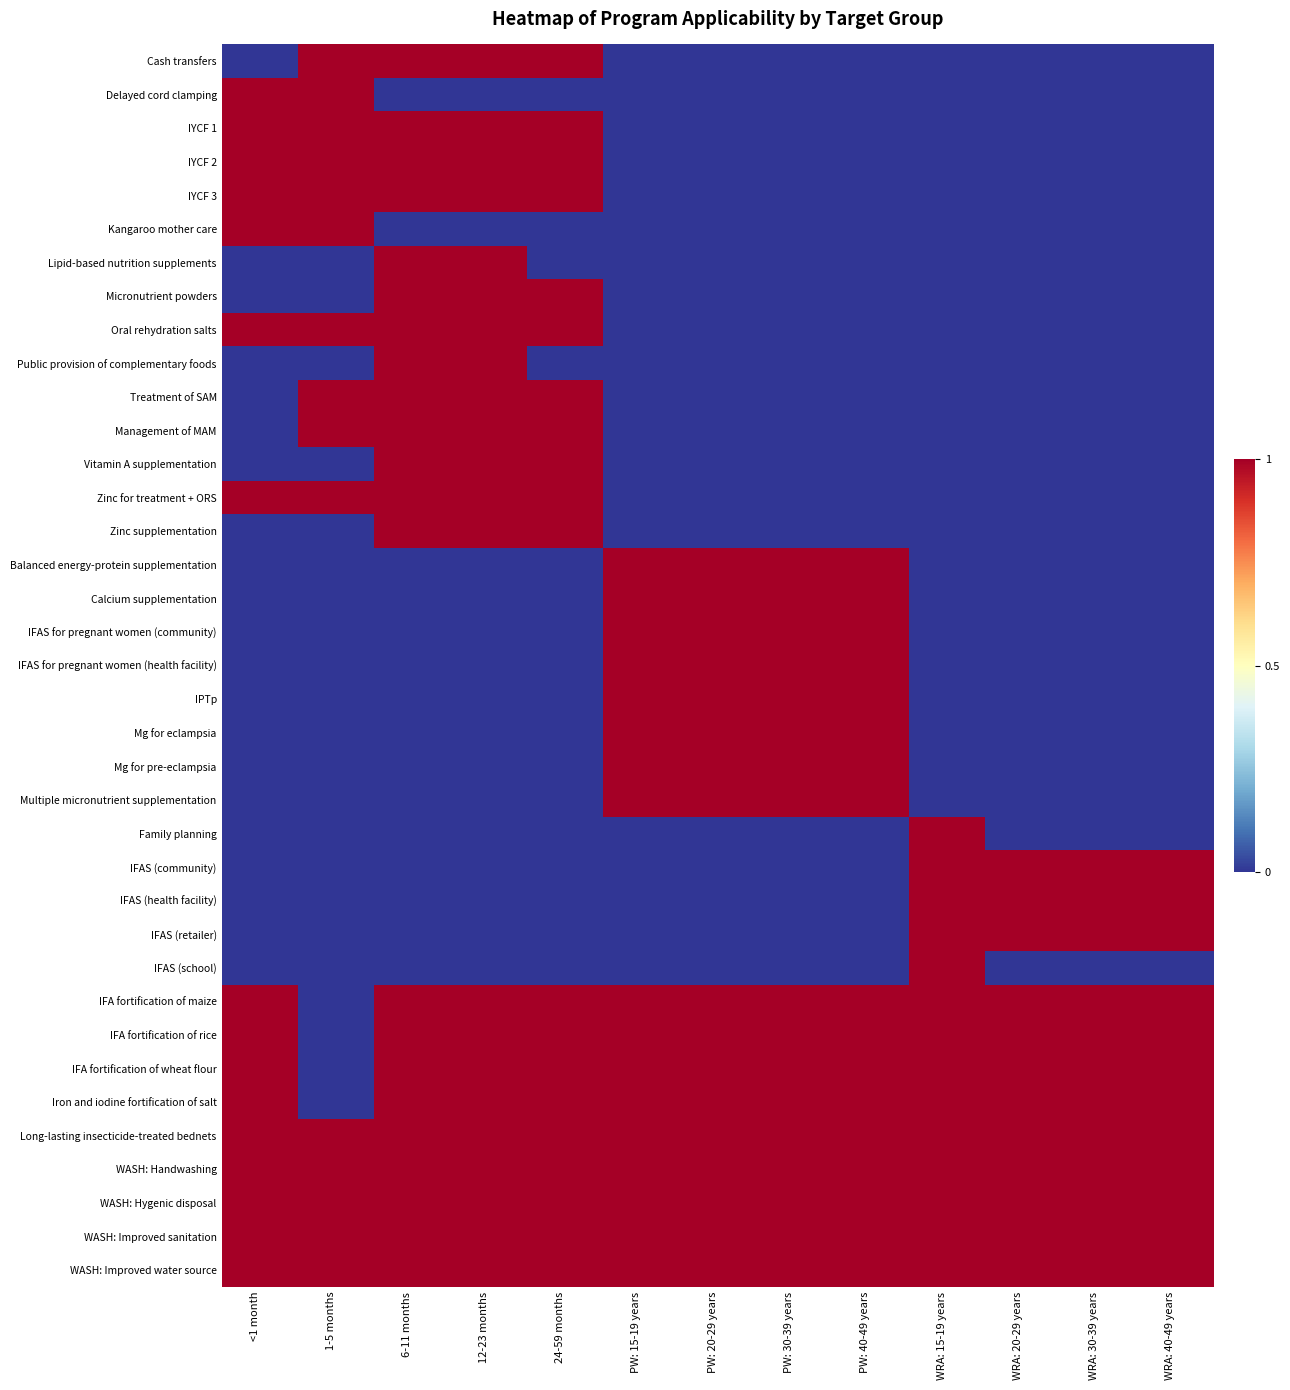

Reading right to left, transcribe all the data shown in this chart.

Cash transfers: WRA: 40-49 years=0	WRA: 30-39 years=0	WRA: 20-29 years=0	WRA: 15-19 years=0	PW: 40-49 years=0	PW: 30-39 years=0	PW: 20-29 years=0	PW: 15-19 years=0	24-59 months=1	12-23 months=1	6-11 months=1	1-5 months=1	<1 month=0
Delayed cord clamping: WRA: 40-49 years=0	WRA: 30-39 years=0	WRA: 20-29 years=0	WRA: 15-19 years=0	PW: 40-49 years=0	PW: 30-39 years=0	PW: 20-29 years=0	PW: 15-19 years=0	24-59 months=0	12-23 months=0	6-11 months=0	1-5 months=1	<1 month=1
IYCF 1: WRA: 40-49 years=0	WRA: 30-39 years=0	WRA: 20-29 years=0	WRA: 15-19 years=0	PW: 40-49 years=0	PW: 30-39 years=0	PW: 20-29 years=0	PW: 15-19 years=0	24-59 months=1	12-23 months=1	6-11 months=1	1-5 months=1	<1 month=1
IYCF 2: WRA: 40-49 years=0	WRA: 30-39 years=0	WRA: 20-29 years=0	WRA: 15-19 years=0	PW: 40-49 years=0	PW: 30-39 years=0	PW: 20-29 years=0	PW: 15-19 years=0	24-59 months=1	12-23 months=1	6-11 months=1	1-5 months=1	<1 month=1
IYCF 3: WRA: 40-49 years=0	WRA: 30-39 years=0	WRA: 20-29 years=0	WRA: 15-19 years=0	PW: 40-49 years=0	PW: 30-39 years=0	PW: 20-29 years=0	PW: 15-19 years=0	24-59 months=1	12-23 months=1	6-11 months=1	1-5 months=1	<1 month=1
Kangaroo mother care: WRA: 40-49 years=0	WRA: 30-39 years=0	WRA: 20-29 years=0	WRA: 15-19 years=0	PW: 40-49 years=0	PW: 30-39 years=0	PW: 20-29 years=0	PW: 15-19 years=0	24-59 months=0	12-23 months=0	6-11 months=0	1-5 months=1	<1 month=1
Lipid-based nutrition supplements: WRA: 40-49 years=0	WRA: 30-39 years=0	WRA: 20-29 years=0	WRA: 15-19 years=0	PW: 40-49 years=0	PW: 30-39 years=0	PW: 20-29 years=0	PW: 15-19 years=0	24-59 months=0	12-23 months=1	6-11 months=1	1-5 months=0	<1 month=0
Micronutrient powders: WRA: 40-49 years=0	WRA: 30-39 years=0	WRA: 20-29 years=0	WRA: 15-19 years=0	PW: 40-49 years=0	PW: 30-39 years=0	PW: 20-29 years=0	PW: 15-19 years=0	24-59 months=1	12-23 months=1	6-11 months=1	1-5 months=0	<1 month=0
Oral rehydration salts: WRA: 40-49 years=0	WRA: 30-39 years=0	WRA: 20-29 years=0	WRA: 15-19 years=0	PW: 40-49 years=0	PW: 30-39 years=0	PW: 20-29 years=0	PW: 15-19 years=0	24-59 months=1	12-23 months=1	6-11 months=1	1-5 months=1	<1 month=1
Public provision of complementary foods: WRA: 40-49 years=0	WRA: 30-39 years=0	WRA: 20-29 years=0	WRA: 15-19 years=0	PW: 40-49 years=0	PW: 30-39 years=0	PW: 20-29 years=0	PW: 15-19 years=0	24-59 months=0	12-23 months=1	6-11 months=1	1-5 months=0	<1 month=0
Treatment of SAM: WRA: 40-49 years=0	WRA: 30-39 years=0	WRA: 20-29 years=0	WRA: 15-19 years=0	PW: 40-49 years=0	PW: 30-39 years=0	PW: 20-29 years=0	PW: 15-19 years=0	24-59 months=1	12-23 months=1	6-11 months=1	1-5 months=1	<1 month=0
Management of MAM: WRA: 40-49 years=0	WRA: 30-39 years=0	WRA: 20-29 years=0	WRA: 15-19 years=0	PW: 40-49 years=0	PW: 30-39 years=0	PW: 20-29 years=0	PW: 15-19 years=0	24-59 months=1	12-23 months=1	6-11 months=1	1-5 months=1	<1 month=0
Vitamin A supplementation: WRA: 40-49 years=0	WRA: 30-39 years=0	WRA: 20-29 years=0	WRA: 15-19 years=0	PW: 40-49 years=0	PW: 30-39 years=0	PW: 20-29 years=0	PW: 15-19 years=0	24-59 months=1	12-23 months=1	6-11 months=1	1-5 months=0	<1 month=0
Zinc for treatment + ORS: WRA: 40-49 years=0	WRA: 30-39 years=0	WRA: 20-29 years=0	WRA: 15-19 years=0	PW: 40-49 years=0	PW: 30-39 years=0	PW: 20-29 years=0	PW: 15-19 years=0	24-59 months=1	12-23 months=1	6-11 months=1	1-5 months=1	<1 month=1
Zinc supplementation: WRA: 40-49 years=0	WRA: 30-39 years=0	WRA: 20-29 years=0	WRA: 15-19 years=0	PW: 40-49 years=0	PW: 30-39 years=0	PW: 20-29 years=0	PW: 15-19 years=0	24-59 months=1	12-23 months=1	6-11 months=1	1-5 months=0	<1 month=0
Balanced energy-protein supplementation: WRA: 40-49 years=0	WRA: 30-39 years=0	WRA: 20-29 years=0	WRA: 15-19 years=0	PW: 40-49 years=1	PW: 30-39 years=1	PW: 20-29 years=1	PW: 15-19 years=1	24-59 months=0	12-23 months=0	6-11 months=0	1-5 months=0	<1 month=0
Calcium supplementation: WRA: 40-49 years=0	WRA: 30-39 years=0	WRA: 20-29 years=0	WRA: 15-19 years=0	PW: 40-49 years=1	PW: 30-39 years=1	PW: 20-29 years=1	PW: 15-19 years=1	24-59 months=0	12-23 months=0	6-11 months=0	1-5 months=0	<1 month=0
IFAS for pregnant women (community): WRA: 40-49 years=0	WRA: 30-39 years=0	WRA: 20-29 years=0	WRA: 15-19 years=0	PW: 40-49 years=1	PW: 30-39 years=1	PW: 20-29 years=1	PW: 15-19 years=1	24-59 months=0	12-23 months=0	6-11 months=0	1-5 months=0	<1 month=0
IFAS for pregnant women (health facility): WRA: 40-49 years=0	WRA: 30-39 years=0	WRA: 20-29 years=0	WRA: 15-19 years=0	PW: 40-49 years=1	PW: 30-39 years=1	PW: 20-29 years=1	PW: 15-19 years=1	24-59 months=0	12-23 months=0	6-11 months=0	1-5 months=0	<1 month=0
IPTp: WRA: 40-49 years=0	WRA: 30-39 years=0	WRA: 20-29 years=0	WRA: 15-19 years=0	PW: 40-49 years=1	PW: 30-39 years=1	PW: 20-29 years=1	PW: 15-19 years=1	24-59 months=0	12-23 months=0	6-11 months=0	1-5 months=0	<1 month=0
Mg for eclampsia: WRA: 40-49 years=0	WRA: 30-39 years=0	WRA: 20-29 years=0	WRA: 15-19 years=0	PW: 40-49 years=1	PW: 30-39 years=1	PW: 20-29 years=1	PW: 15-19 years=1	24-59 months=0	12-23 months=0	6-11 months=0	1-5 months=0	<1 month=0
Mg for pre-eclampsia: WRA: 40-49 years=0	WRA: 30-39 years=0	WRA: 20-29 years=0	WRA: 15-19 years=0	PW: 40-49 years=1	PW: 30-39 years=1	PW: 20-29 years=1	PW: 15-19 years=1	24-59 months=0	12-23 months=0	6-11 months=0	1-5 months=0	<1 month=0
Multiple micronutrient supplementation: WRA: 40-49 years=0	WRA: 30-39 years=0	WRA: 20-29 years=0	WRA: 15-19 years=0	PW: 40-49 years=1	PW: 30-39 years=1	PW: 20-29 years=1	PW: 15-19 years=1	24-59 months=0	12-23 months=0	6-11 months=0	1-5 months=0	<1 month=0
Family planning: WRA: 40-49 years=0	WRA: 30-39 years=0	WRA: 20-29 years=0	WRA: 15-19 years=1	PW: 40-49 years=0	PW: 30-39 years=0	PW: 20-29 years=0	PW: 15-19 years=0	24-59 months=0	12-23 months=0	6-11 months=0	1-5 months=0	<1 month=0
IFAS (community): WRA: 40-49 years=1	WRA: 30-39 years=1	WRA: 20-29 years=1	WRA: 15-19 years=1	PW: 40-49 years=0	PW: 30-39 years=0	PW: 20-29 years=0	PW: 15-19 years=0	24-59 months=0	12-23 months=0	6-11 months=0	1-5 months=0	<1 month=0
IFAS (health facility): WRA: 40-49 years=1	WRA: 30-39 years=1	WRA: 20-29 years=1	WRA: 15-19 years=1	PW: 40-49 years=0	PW: 30-39 years=0	PW: 20-29 years=0	PW: 15-19 years=0	24-59 months=0	12-23 months=0	6-11 months=0	1-5 months=0	<1 month=0
IFAS (retailer): WRA: 40-49 years=1	WRA: 30-39 years=1	WRA: 20-29 years=1	WRA: 15-19 years=1	PW: 40-49 years=0	PW: 30-39 years=0	PW: 20-29 years=0	PW: 15-19 years=0	24-59 months=0	12-23 months=0	6-11 months=0	1-5 months=0	<1 month=0
IFAS (school): WRA: 40-49 years=0	WRA: 30-39 years=0	WRA: 20-29 years=0	WRA: 15-19 years=1	PW: 40-49 years=0	PW: 30-39 years=0	PW: 20-29 years=0	PW: 15-19 years=0	24-59 months=0	12-23 months=0	6-11 months=0	1-5 months=0	<1 month=0
IFA fortification of maize: WRA: 40-49 years=1	WRA: 30-39 years=1	WRA: 20-29 years=1	WRA: 15-19 years=1	PW: 40-49 years=1	PW: 30-39 years=1	PW: 20-29 years=1	PW: 15-19 years=1	24-59 months=1	12-23 months=1	6-11 months=1	1-5 months=0	<1 month=1
IFA fortification of rice: WRA: 40-49 years=1	WRA: 30-39 years=1	WRA: 20-29 years=1	WRA: 15-19 years=1	PW: 40-49 years=1	PW: 30-39 years=1	PW: 20-29 years=1	PW: 15-19 years=1	24-59 months=1	12-23 months=1	6-11 months=1	1-5 months=0	<1 month=1
IFA fortification of wheat flour: WRA: 40-49 years=1	WRA: 30-39 years=1	WRA: 20-29 years=1	WRA: 15-19 years=1	PW: 40-49 years=1	PW: 30-39 years=1	PW: 20-29 years=1	PW: 15-19 years=1	24-59 months=1	12-23 months=1	6-11 months=1	1-5 months=0	<1 month=1
Iron and iodine fortification of salt: WRA: 40-49 years=1	WRA: 30-39 years=1	WRA: 20-29 years=1	WRA: 15-19 years=1	PW: 40-49 years=1	PW: 30-39 years=1	PW: 20-29 years=1	PW: 15-19 years=1	24-59 months=1	12-23 months=1	6-11 months=1	1-5 months=0	<1 month=1
Long-lasting insecticide-treated bednets: WRA: 40-49 years=1	WRA: 30-39 years=1	WRA: 20-29 years=1	WRA: 15-19 years=1	PW: 40-49 years=1	PW: 30-39 years=1	PW: 20-29 years=1	PW: 15-19 years=1	24-59 months=1	12-23 months=1	6-11 months=1	1-5 months=1	<1 month=1
WASH: Handwashing: WRA: 40-49 years=1	WRA: 30-39 years=1	WRA: 20-29 years=1	WRA: 15-19 years=1	PW: 40-49 years=1	PW: 30-39 years=1	PW: 20-29 years=1	PW: 15-19 years=1	24-59 months=1	12-23 months=1	6-11 months=1	1-5 months=1	<1 month=1
WASH: Hygenic disposal: WRA: 40-49 years=1	WRA: 30-39 years=1	WRA: 20-29 years=1	WRA: 15-19 years=1	PW: 40-49 years=1	PW: 30-39 years=1	PW: 20-29 years=1	PW: 15-19 years=1	24-59 months=1	12-23 months=1	6-11 months=1	1-5 months=1	<1 month=1
WASH: Improved sanitation: WRA: 40-49 years=1	WRA: 30-39 years=1	WRA: 20-29 years=1	WRA: 15-19 years=1	PW: 40-49 years=1	PW: 30-39 years=1	PW: 20-29 years=1	PW: 15-19 years=1	24-59 months=1	12-23 months=1	6-11 months=1	1-5 months=1	<1 month=1
WASH: Improved water source: WRA: 40-49 years=1	WRA: 30-39 years=1	WRA: 20-29 years=1	WRA: 15-19 years=1	PW: 40-49 years=1	PW: 30-39 years=1	PW: 20-29 years=1	PW: 15-19 years=1	24-59 months=1	12-23 months=1	6-11 months=1	1-5 months=1	<1 month=1